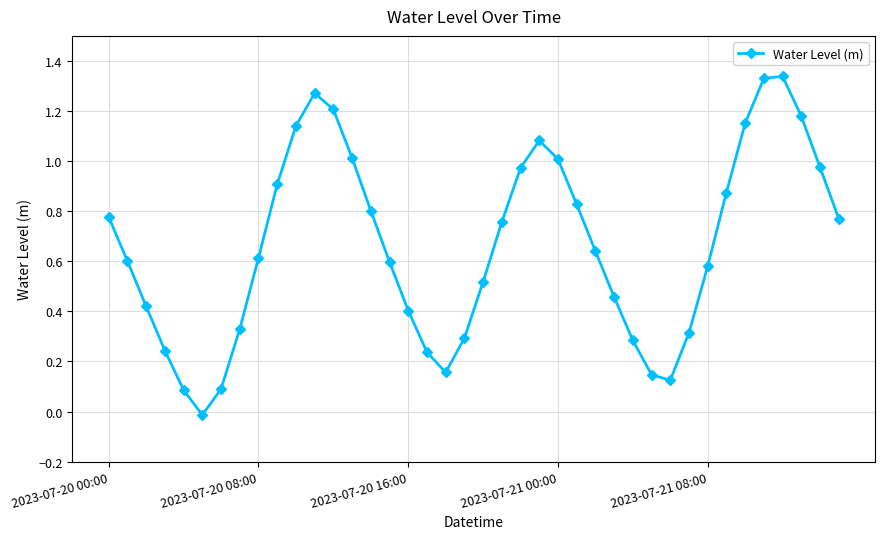

What is the difference between the maximum and minimum values?

1.4